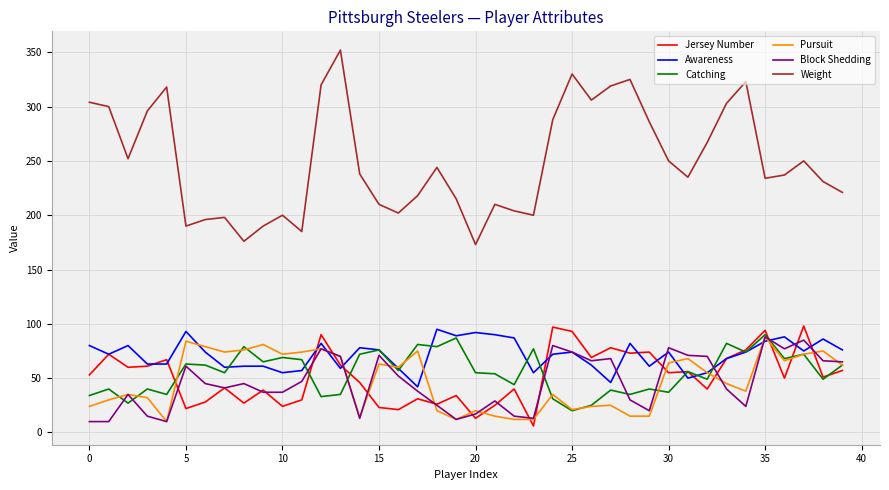

True or false: Catching and Weight cross at least once.

False